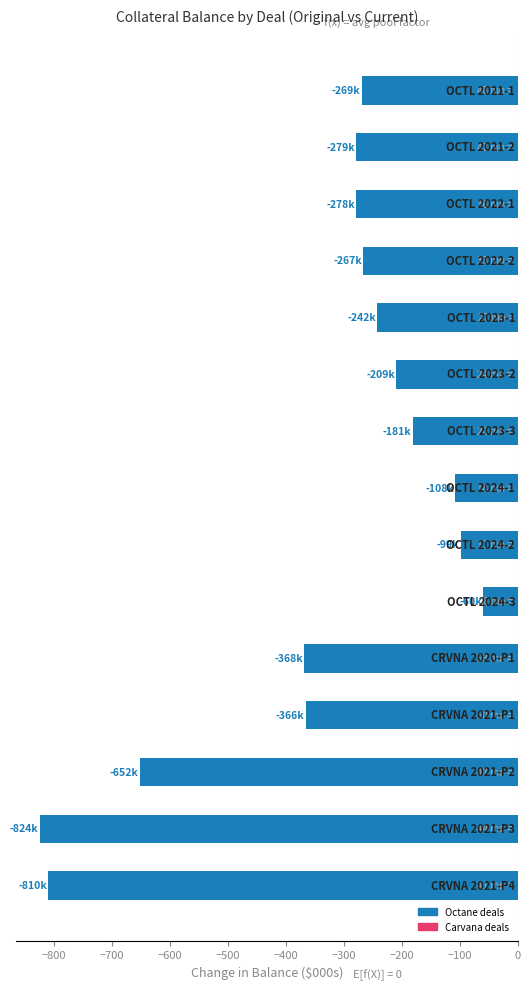

What is the value of the 5th bar from the top?

-242.0